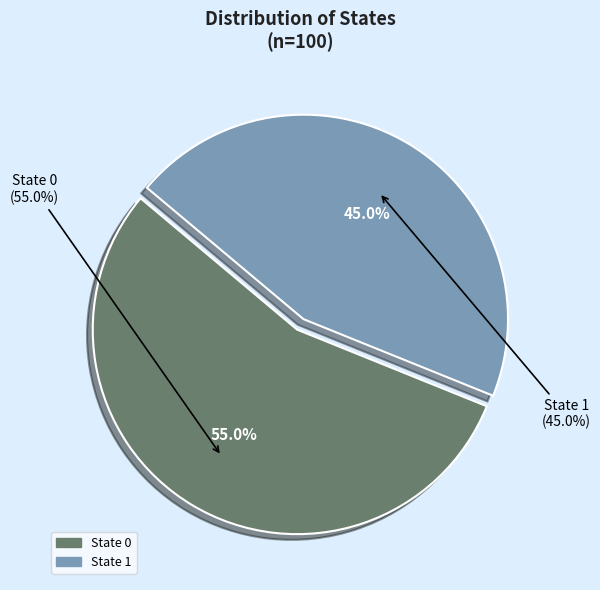

What is the majority slice?

State 0